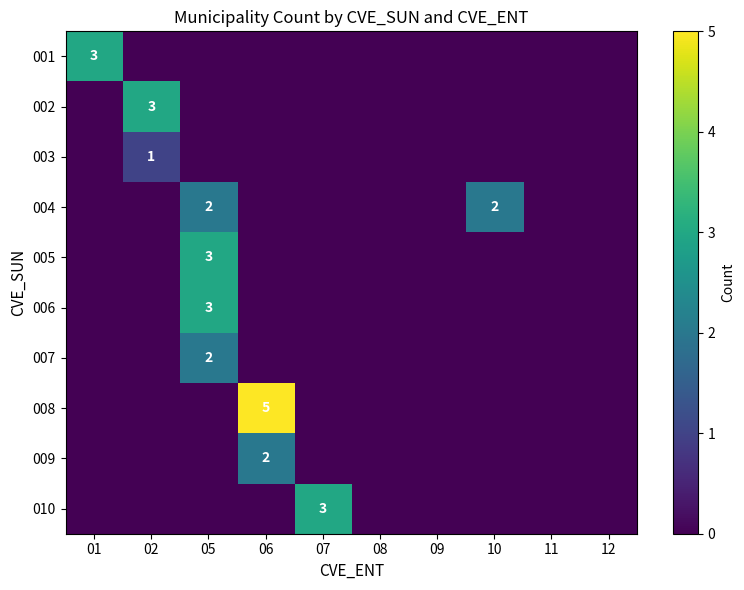

Is it true that 009 equals 4 at 06?

False